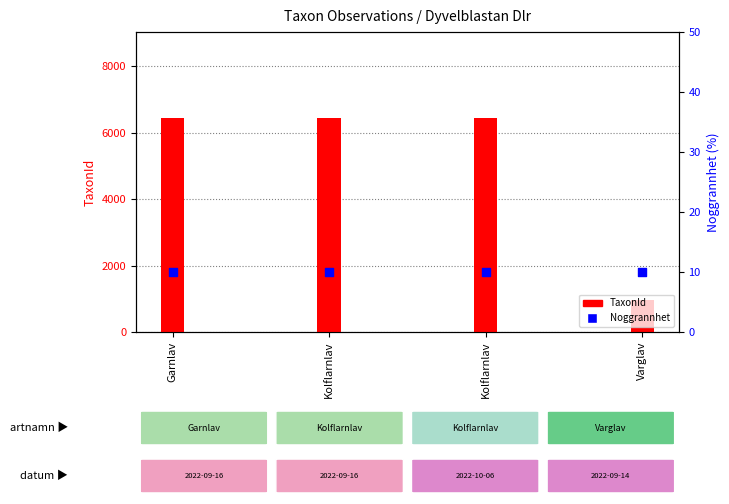

Which series has the largest total across all categories?

TaxonId